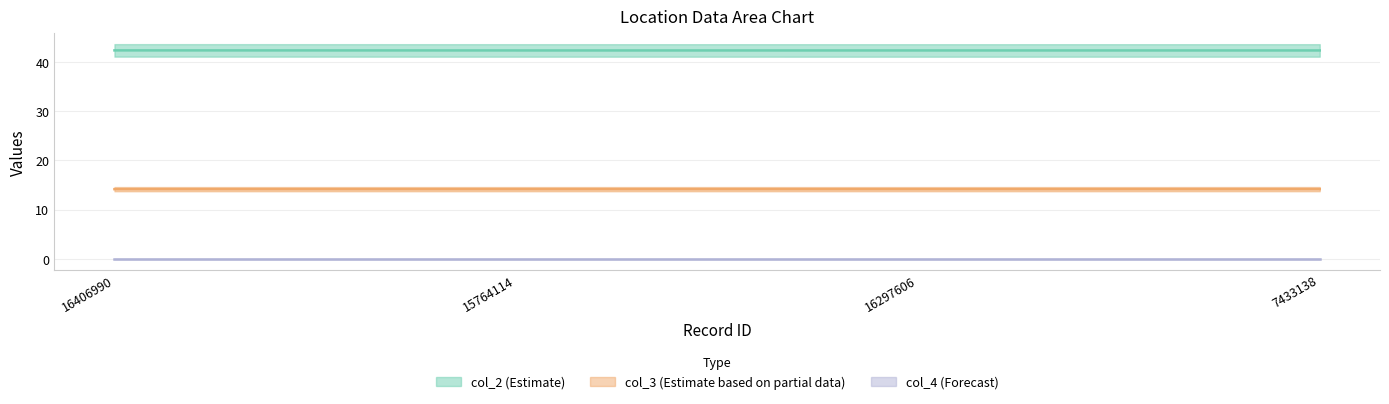

In col_3, how many points are higher than both neighbors (excluding endpoints)?

1